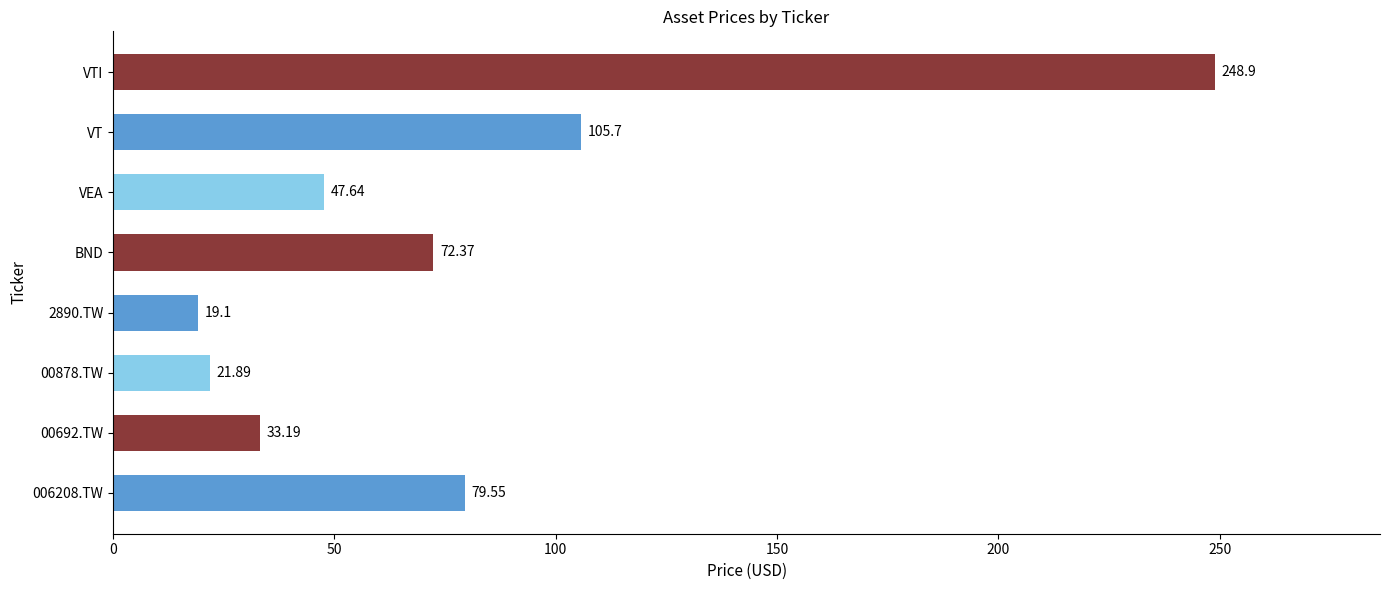

Where is the data nearest to the value 134?

VT